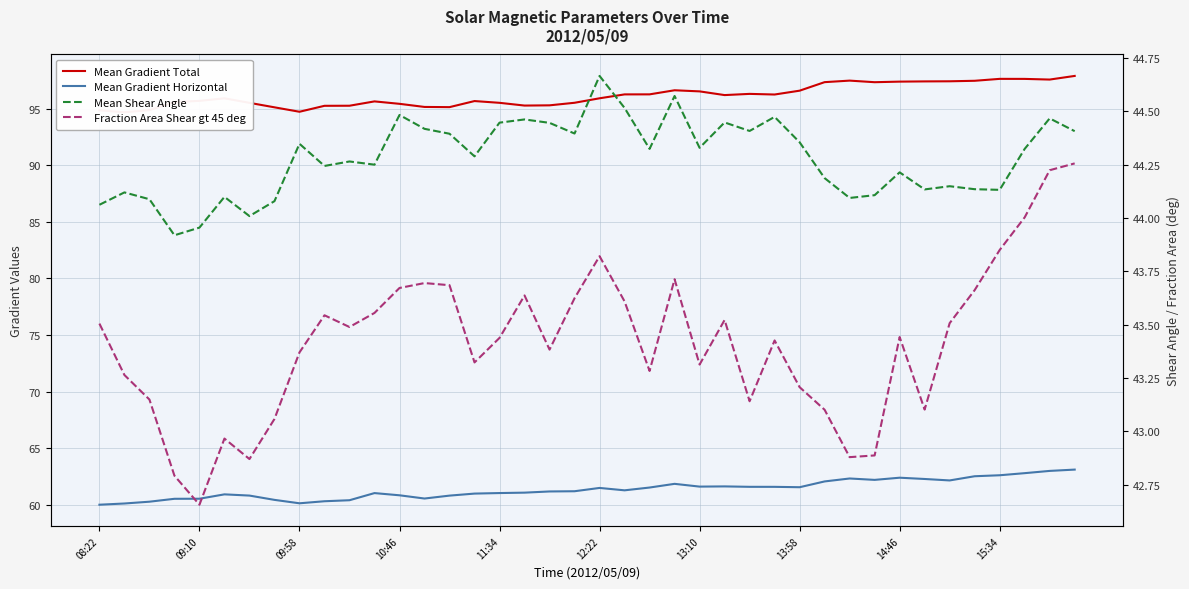

What is the difference between the maximum and minimum values in the Fraction Area Shear gt 45 deg series?

1.6